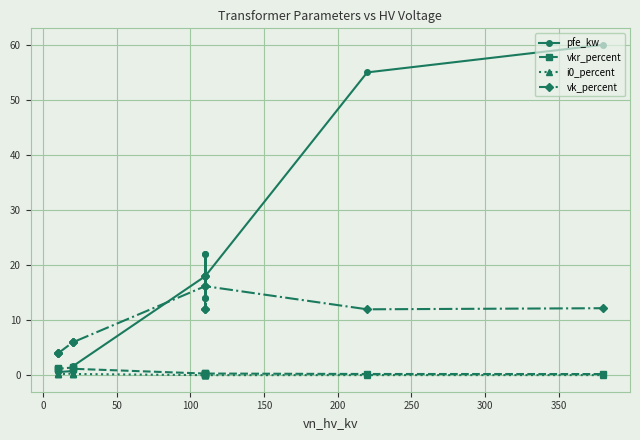

Between 200 and 250, which series saw the biggest shift?

pfe_kw